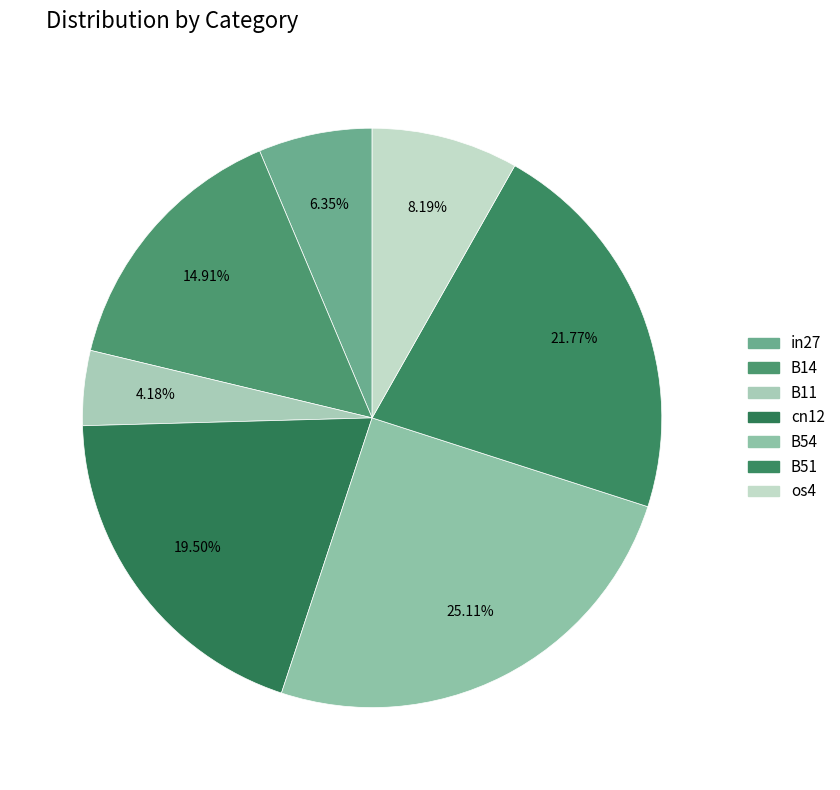

To the nearest percent, what is the difference between the largest and smallest slice percentages?

21%